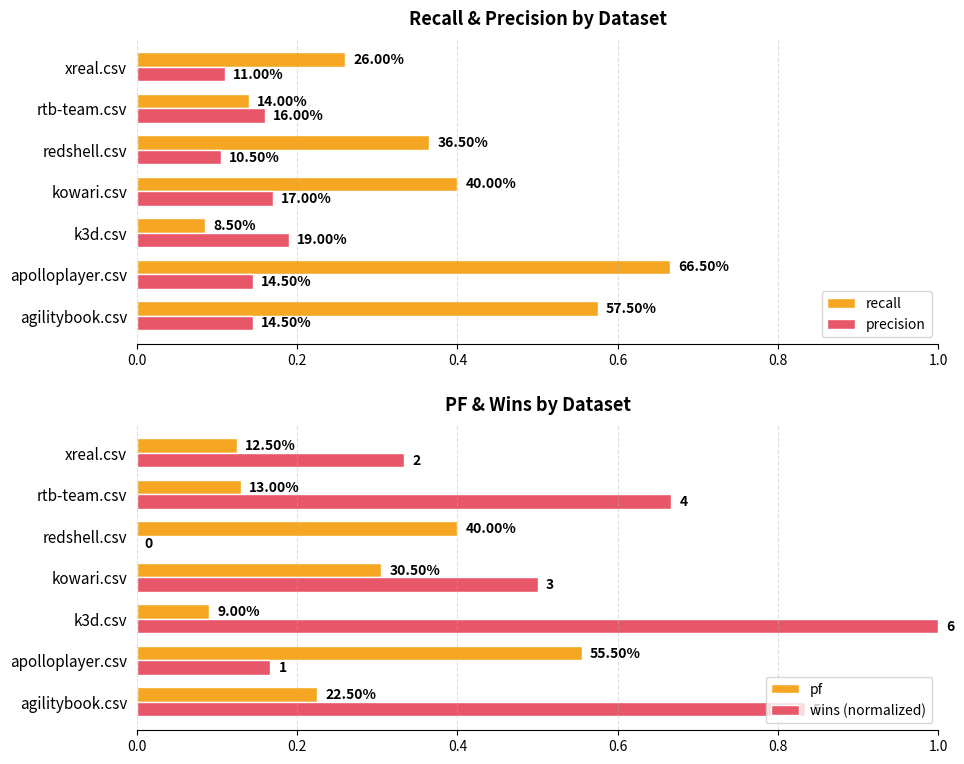

What is the lowest value of the precision series?

0.1